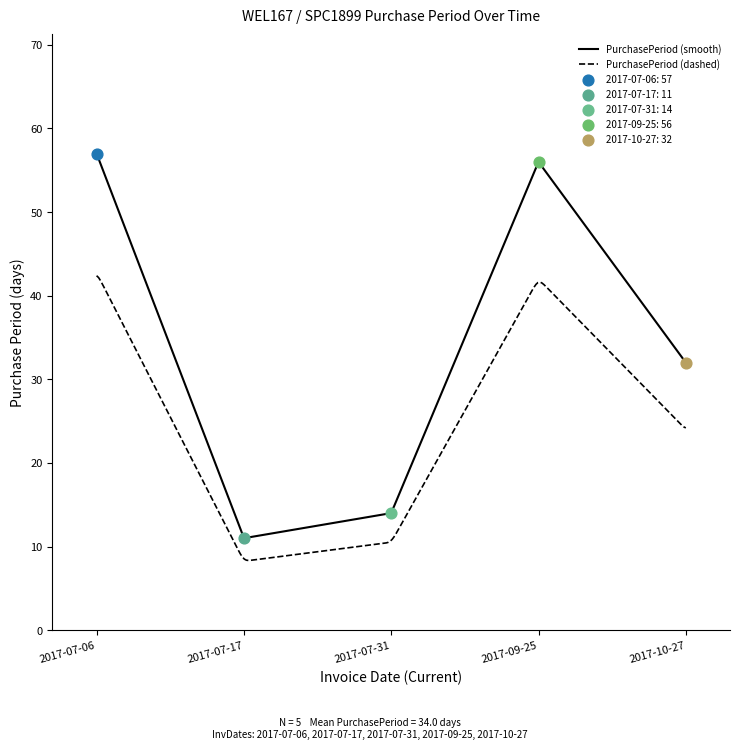

What is the ratio of the value at 2017-07-06 to the value at 2017-07-17?

5.2